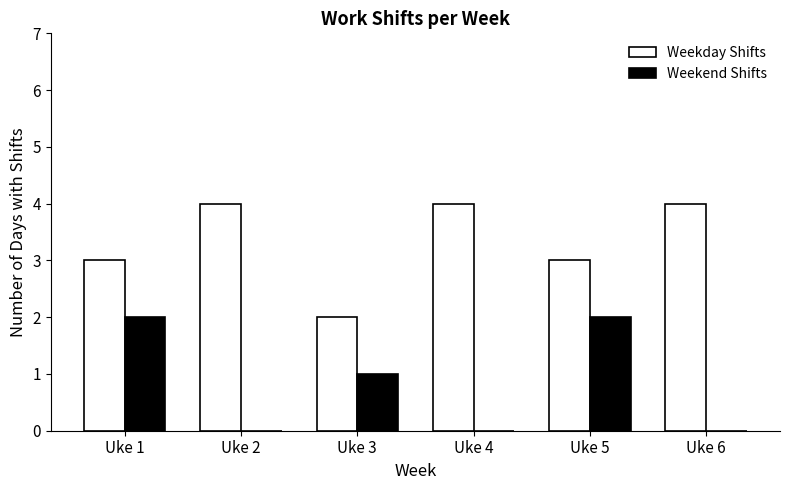

Which series changed the most between Uke 3 and Uke 4?

Weekday Shifts